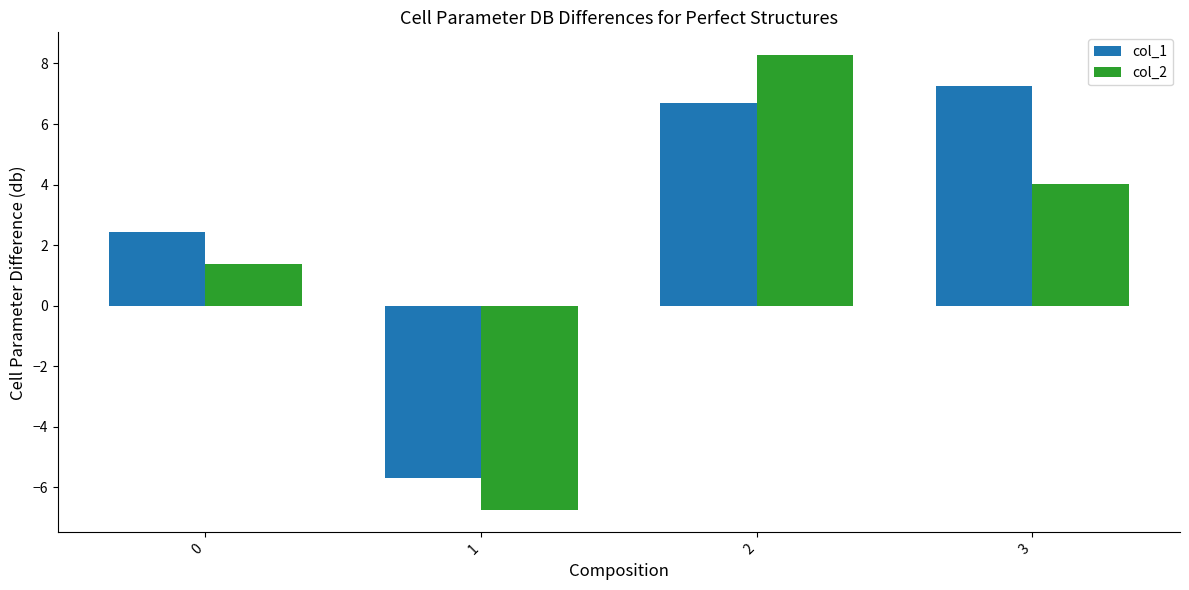

What is the sum of all col_1 values?

10.7